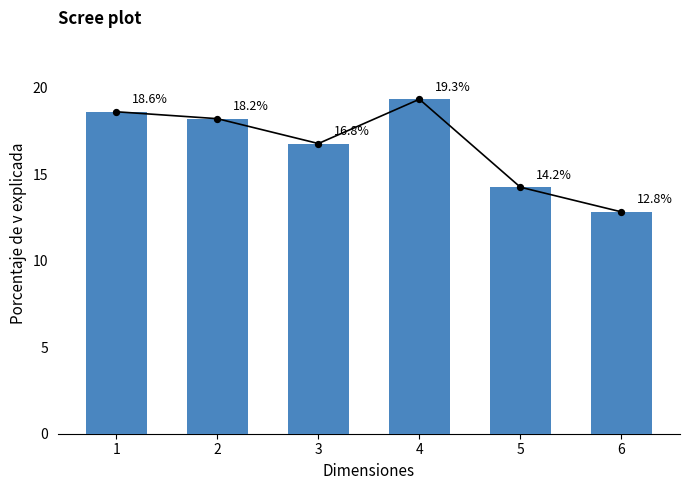

Which has a higher value, 4 or 1?

4